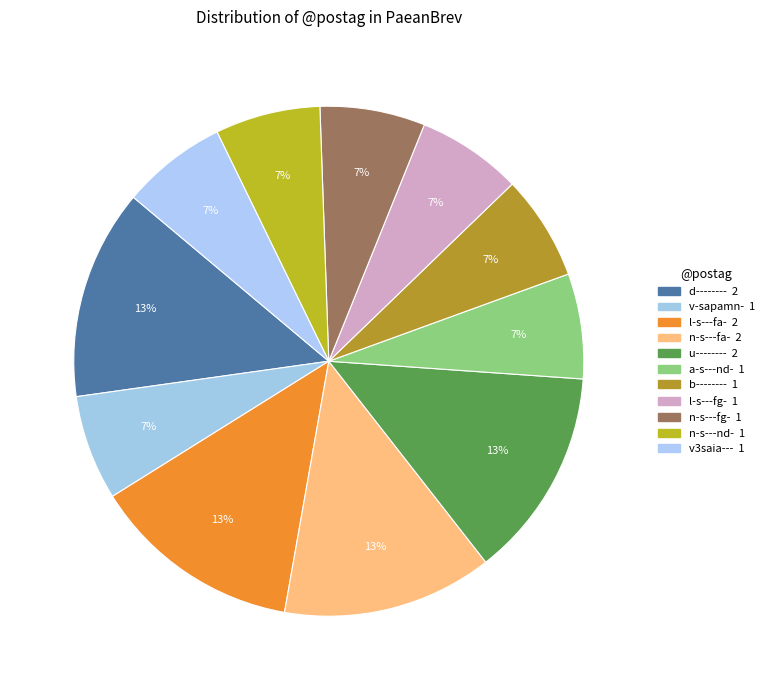

Is the sum of v3saia--- and v-sapamn- greater than half?

No